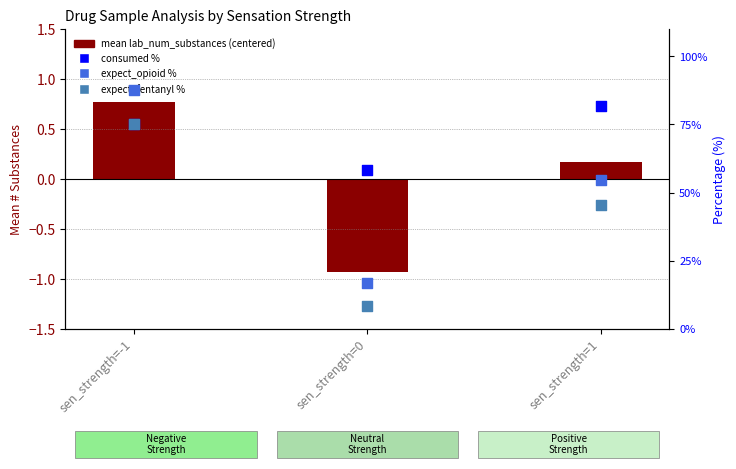

Which series has the widest spread of Y values?

expect_opioid %